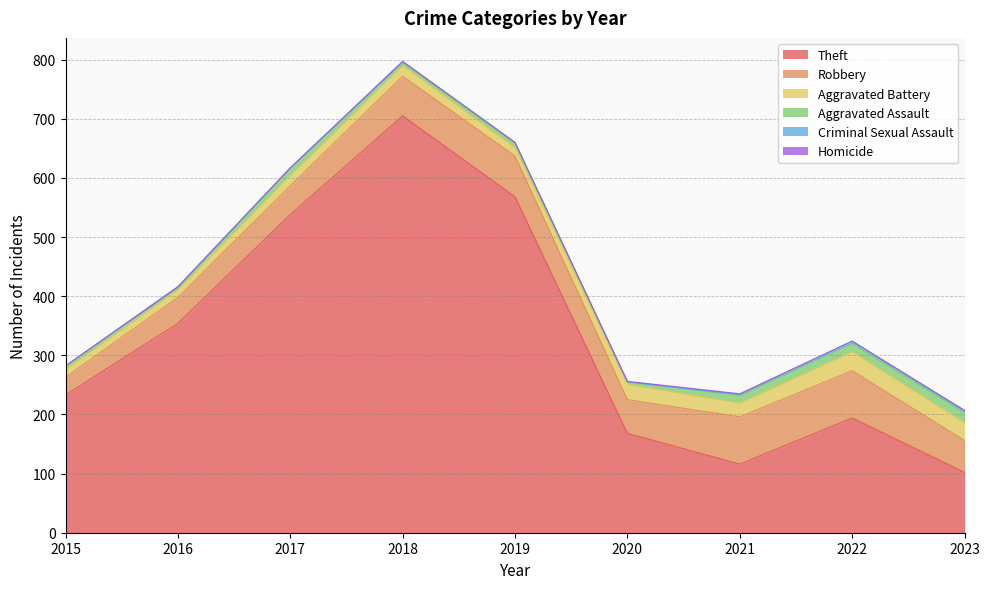

How many data points does each series have?

9